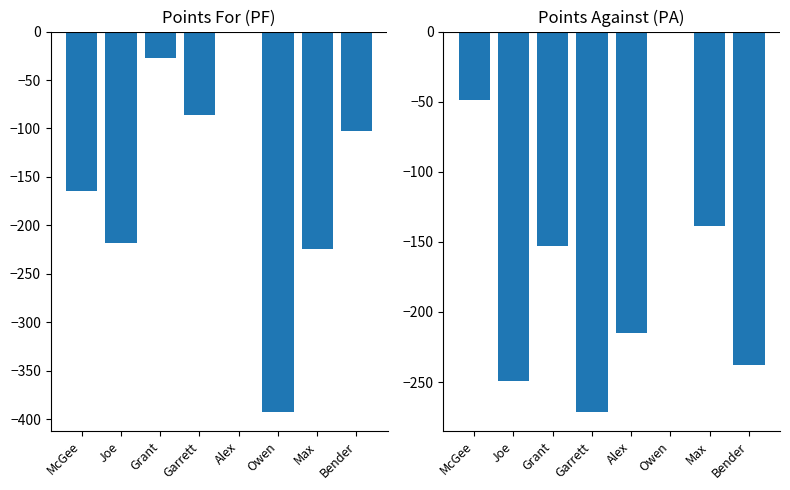

What is the sum of all PA values?

-1313.4